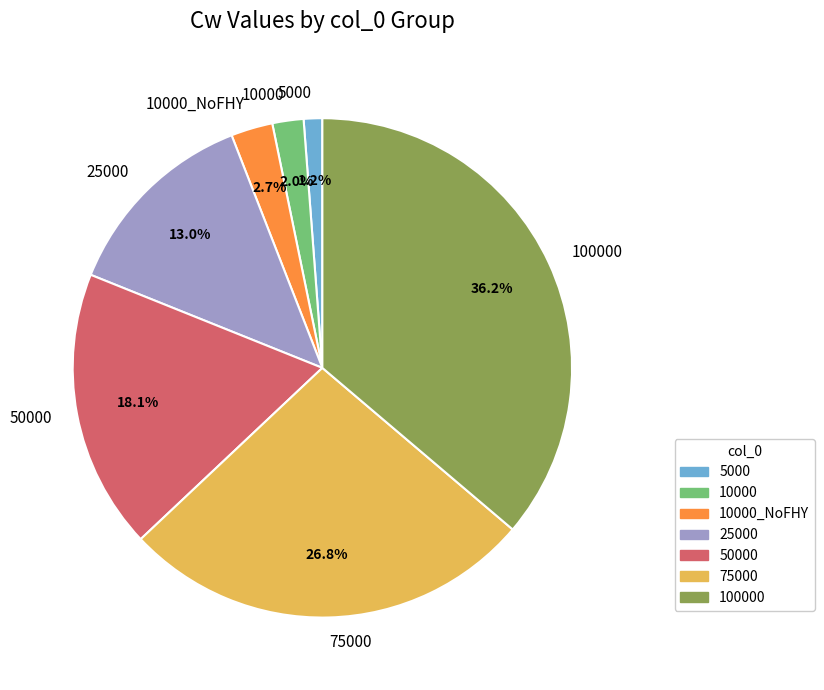

Approximately how many times larger is the value at 100000 compared to 25000?

2.8